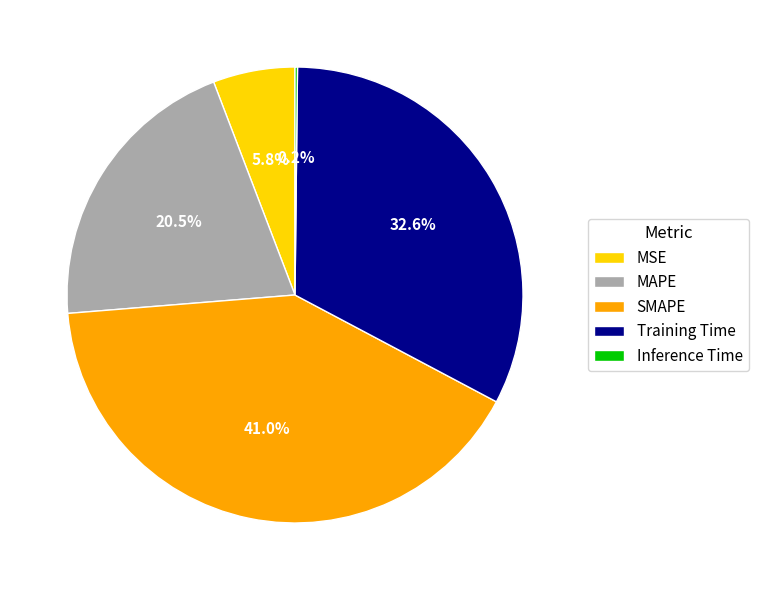

Is Training Time the majority of the pie?

No